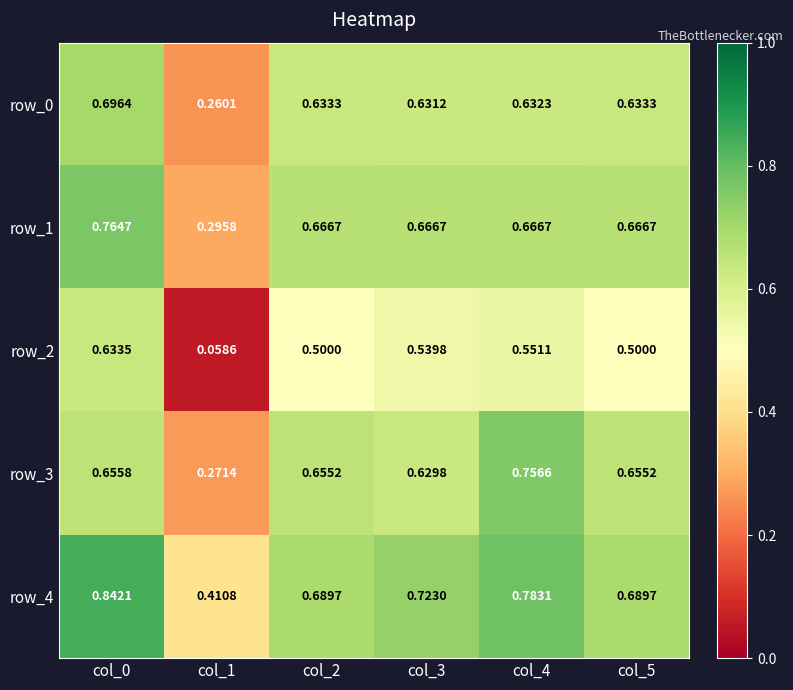

Is the value of row_3 at col_2 greater than the value of row_2 at col_4?

Yes